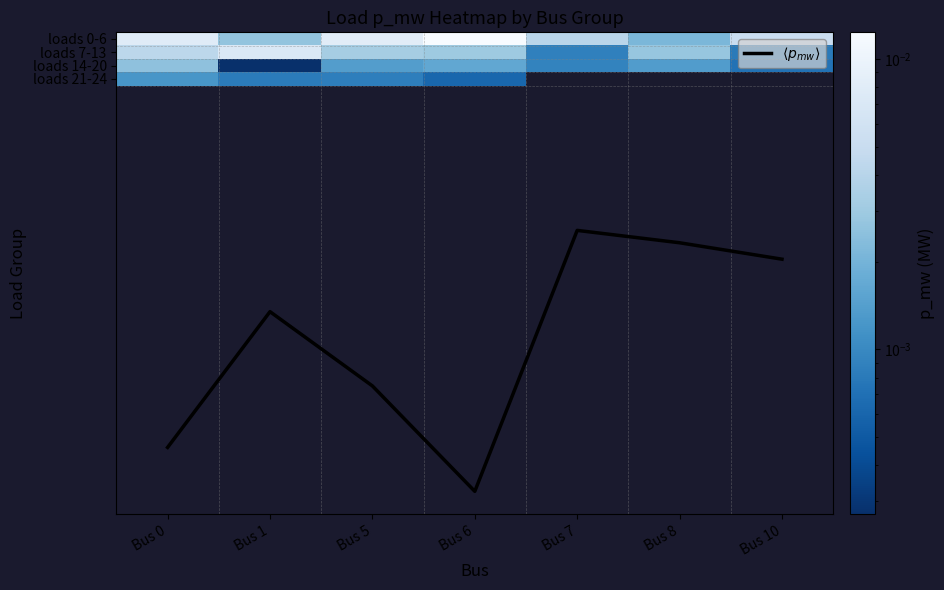

List the labels in order of loads 7-13 value, smallest first.

Bus 10, Bus 7, Bus 8, Bus 6, Bus 5, Bus 0, Bus 1